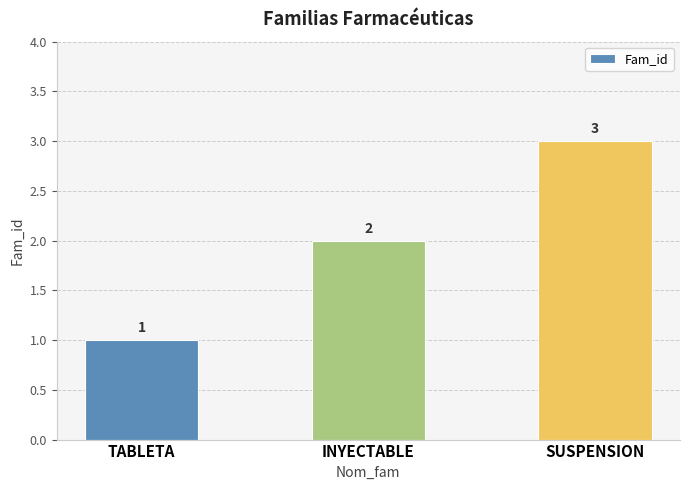

Does the chart contain stacked bars?

No